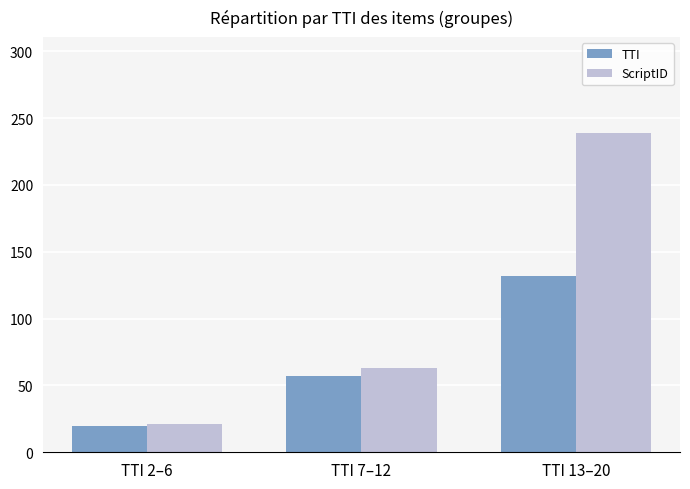

Is the value of TTI at TTI 2–6 greater than the value of ScriptID at TTI 7–12?

No